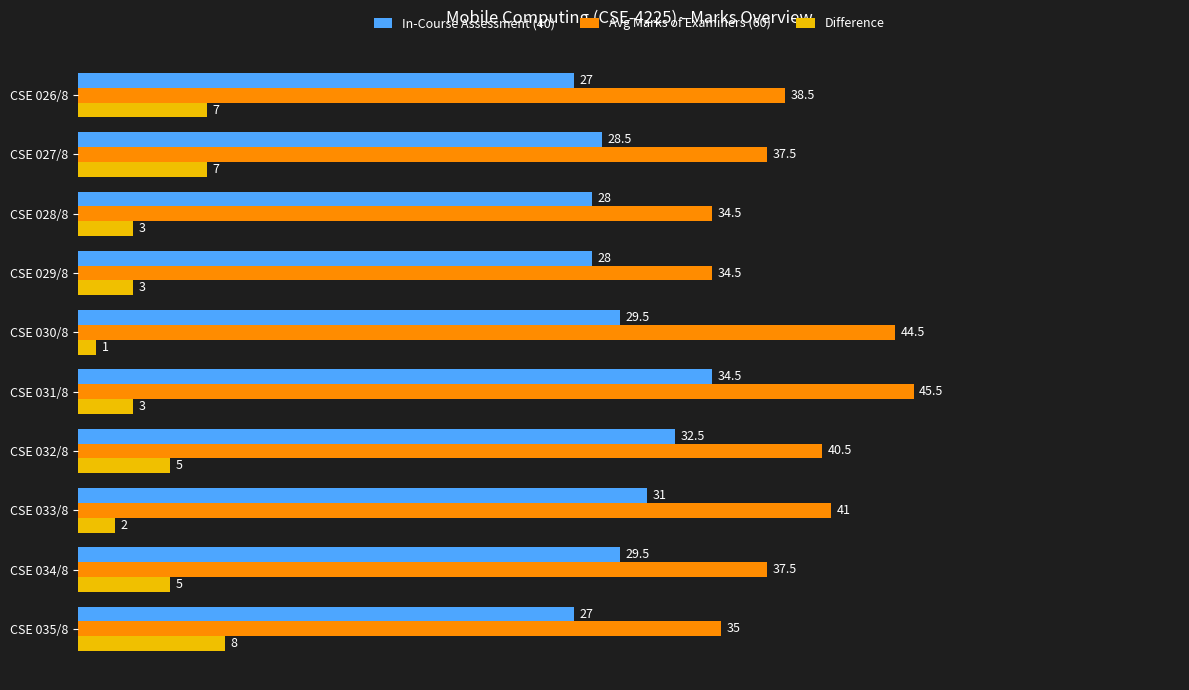

List the series in order of their overall mean, lowest first.

Difference, In-Course Assessment (40), Avg Marks of Examiners (60)